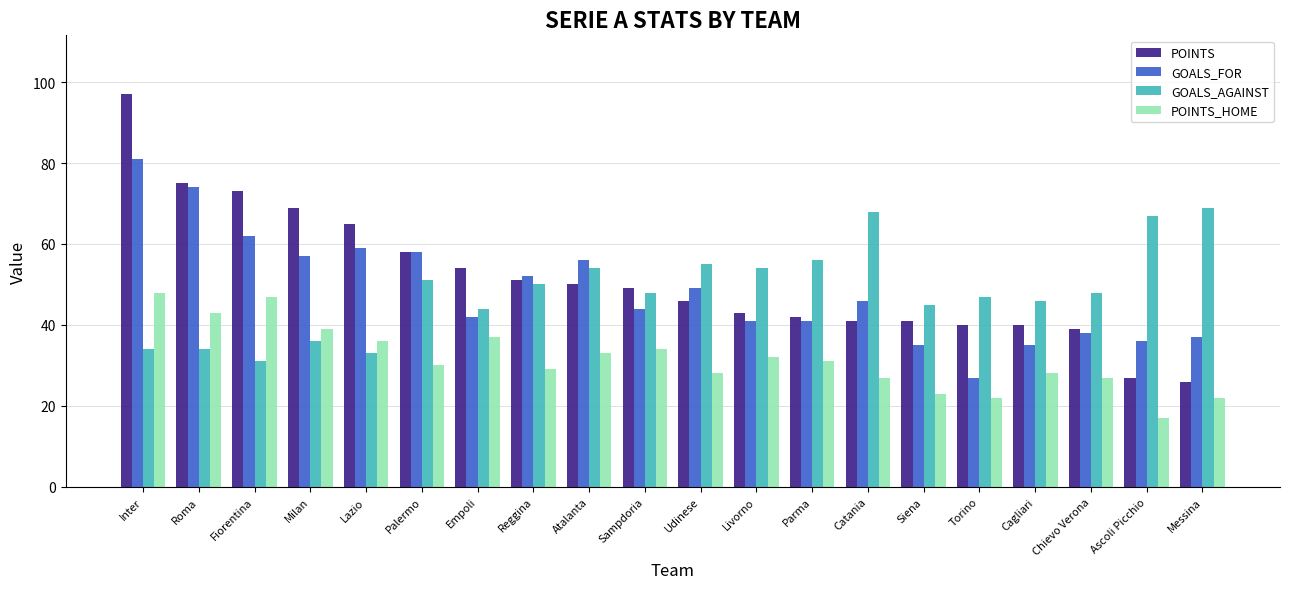

Between Milan and Ascoli Picchio, which series saw the biggest shift?

POINTS